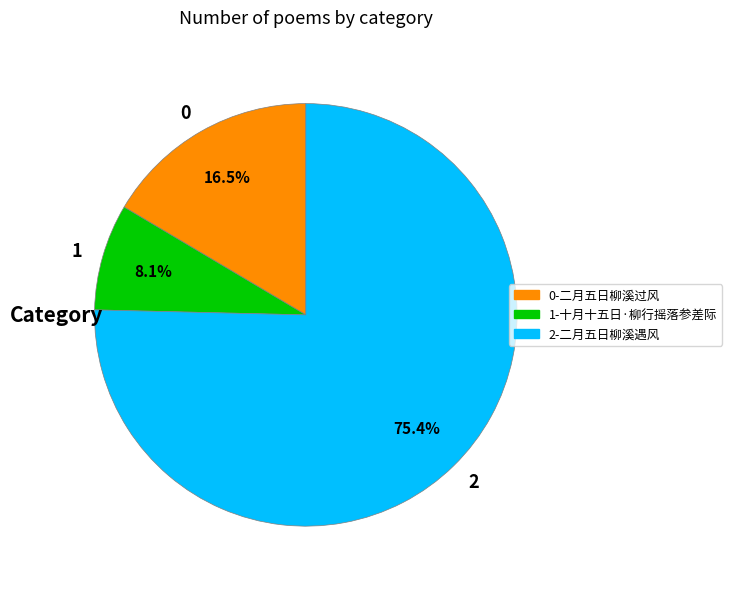

To the nearest percent, what is the average slice percentage?

33%